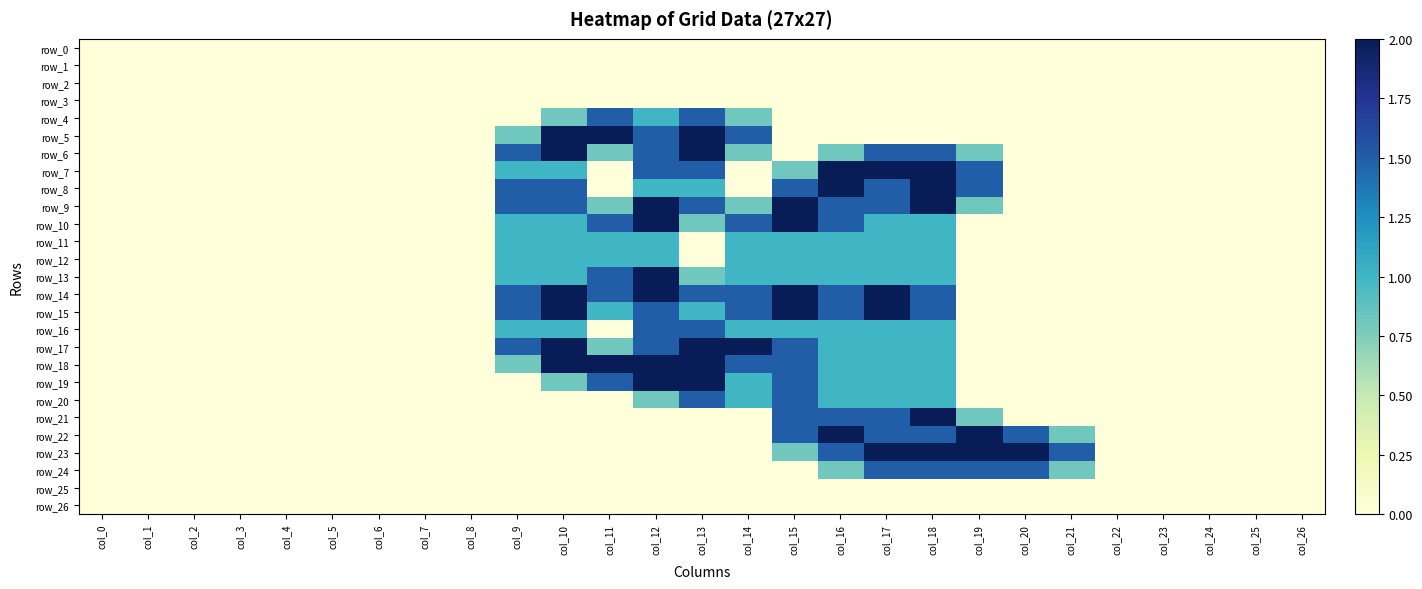

Reading left to right, what are all the values shown in this chart?

row_0: 0.0	0.0	0.0	0.0	0.0	0.0	0.0	0.0	0.0	0.0	0.0	0.0	0.0	0.0	0.0	0.0	0.0	0.0	0.0	0.0	0.0	0.0	0.0	0.0	0.0	0.0	0.0
row_1: 0.0	0.0	0.0	0.0	0.0	0.0	0.0	0.0	0.0	0.0	0.0	0.0	0.0	0.0	0.0	0.0	0.0	0.0	0.0	0.0	0.0	0.0	0.0	0.0	0.0	0.0	0.0
row_2: 0.0	0.0	0.0	0.0	0.0	0.0	0.0	0.0	0.0	0.0	0.0	0.0	0.0	0.0	0.0	0.0	0.0	0.0	0.0	0.0	0.0	0.0	0.0	0.0	0.0	0.0	0.0
row_3: 0.0	0.0	0.0	0.0	0.0	0.0	0.0	0.0	0.0	0.0	0.0	0.0	0.0	0.0	0.0	0.0	0.0	0.0	0.0	0.0	0.0	0.0	0.0	0.0	0.0	0.0	0.0
row_4: 0.0	0.0	0.0	0.0	0.0	0.0	0.0	0.0	0.0	0.0	0.8	1.5	1.0	1.5	0.8	0.0	0.0	0.0	0.0	0.0	0.0	0.0	0.0	0.0	0.0	0.0	0.0
row_5: 0.0	0.0	0.0	0.0	0.0	0.0	0.0	0.0	0.0	0.8	2.0	2.0	1.5	2.0	1.5	0.0	0.0	0.0	0.0	0.0	0.0	0.0	0.0	0.0	0.0	0.0	0.0
row_6: 0.0	0.0	0.0	0.0	0.0	0.0	0.0	0.0	0.0	1.5	2.0	0.8	1.5	2.0	0.8	0.0	0.8	1.5	1.5	0.8	0.0	0.0	0.0	0.0	0.0	0.0	0.0
row_7: 0.0	0.0	0.0	0.0	0.0	0.0	0.0	0.0	0.0	1.0	1.0	0.0	1.5	1.5	0.0	0.8	2.0	2.0	2.0	1.5	0.0	0.0	0.0	0.0	0.0	0.0	0.0
row_8: 0.0	0.0	0.0	0.0	0.0	0.0	0.0	0.0	0.0	1.5	1.5	0.0	1.0	1.0	0.0	1.5	2.0	1.5	2.0	1.5	0.0	0.0	0.0	0.0	0.0	0.0	0.0
row_9: 0.0	0.0	0.0	0.0	0.0	0.0	0.0	0.0	0.0	1.5	1.5	0.8	2.0	1.5	0.8	2.0	1.5	1.5	2.0	0.8	0.0	0.0	0.0	0.0	0.0	0.0	0.0
row_10: 0.0	0.0	0.0	0.0	0.0	0.0	0.0	0.0	0.0	1.0	1.0	1.5	2.0	0.8	1.5	2.0	1.5	1.0	1.0	0.0	0.0	0.0	0.0	0.0	0.0	0.0	0.0
row_11: 0.0	0.0	0.0	0.0	0.0	0.0	0.0	0.0	0.0	1.0	1.0	1.0	1.0	0.0	1.0	1.0	1.0	1.0	1.0	0.0	0.0	0.0	0.0	0.0	0.0	0.0	0.0
row_12: 0.0	0.0	0.0	0.0	0.0	0.0	0.0	0.0	0.0	1.0	1.0	1.0	1.0	0.0	1.0	1.0	1.0	1.0	1.0	0.0	0.0	0.0	0.0	0.0	0.0	0.0	0.0
row_13: 0.0	0.0	0.0	0.0	0.0	0.0	0.0	0.0	0.0	1.0	1.0	1.5	2.0	0.8	1.0	1.0	1.0	1.0	1.0	0.0	0.0	0.0	0.0	0.0	0.0	0.0	0.0
row_14: 0.0	0.0	0.0	0.0	0.0	0.0	0.0	0.0	0.0	1.5	2.0	1.5	2.0	1.5	1.5	2.0	1.5	2.0	1.5	0.0	0.0	0.0	0.0	0.0	0.0	0.0	0.0
row_15: 0.0	0.0	0.0	0.0	0.0	0.0	0.0	0.0	0.0	1.5	2.0	1.0	1.5	1.0	1.5	2.0	1.5	2.0	1.5	0.0	0.0	0.0	0.0	0.0	0.0	0.0	0.0
row_16: 0.0	0.0	0.0	0.0	0.0	0.0	0.0	0.0	0.0	1.0	1.0	0.0	1.5	1.5	1.0	1.0	1.0	1.0	1.0	0.0	0.0	0.0	0.0	0.0	0.0	0.0	0.0
row_17: 0.0	0.0	0.0	0.0	0.0	0.0	0.0	0.0	0.0	1.5	2.0	0.8	1.5	2.0	2.0	1.5	1.0	1.0	1.0	0.0	0.0	0.0	0.0	0.0	0.0	0.0	0.0
row_18: 0.0	0.0	0.0	0.0	0.0	0.0	0.0	0.0	0.0	0.8	2.0	2.0	2.0	2.0	1.5	1.5	1.0	1.0	1.0	0.0	0.0	0.0	0.0	0.0	0.0	0.0	0.0
row_19: 0.0	0.0	0.0	0.0	0.0	0.0	0.0	0.0	0.0	0.0	0.8	1.5	2.0	2.0	1.0	1.5	1.0	1.0	1.0	0.0	0.0	0.0	0.0	0.0	0.0	0.0	0.0
row_20: 0.0	0.0	0.0	0.0	0.0	0.0	0.0	0.0	0.0	0.0	0.0	0.0	0.8	1.5	1.0	1.5	1.0	1.0	1.0	0.0	0.0	0.0	0.0	0.0	0.0	0.0	0.0
row_21: 0.0	0.0	0.0	0.0	0.0	0.0	0.0	0.0	0.0	0.0	0.0	0.0	0.0	0.0	0.0	1.5	1.5	1.5	2.0	0.8	0.0	0.0	0.0	0.0	0.0	0.0	0.0
row_22: 0.0	0.0	0.0	0.0	0.0	0.0	0.0	0.0	0.0	0.0	0.0	0.0	0.0	0.0	0.0	1.5	2.0	1.5	1.5	2.0	1.5	0.8	0.0	0.0	0.0	0.0	0.0
row_23: 0.0	0.0	0.0	0.0	0.0	0.0	0.0	0.0	0.0	0.0	0.0	0.0	0.0	0.0	0.0	0.8	1.5	2.0	2.0	2.0	2.0	1.5	0.0	0.0	0.0	0.0	0.0
row_24: 0.0	0.0	0.0	0.0	0.0	0.0	0.0	0.0	0.0	0.0	0.0	0.0	0.0	0.0	0.0	0.0	0.8	1.5	1.5	1.5	1.5	0.8	0.0	0.0	0.0	0.0	0.0
row_25: 0.0	0.0	0.0	0.0	0.0	0.0	0.0	0.0	0.0	0.0	0.0	0.0	0.0	0.0	0.0	0.0	0.0	0.0	0.0	0.0	0.0	0.0	0.0	0.0	0.0	0.0	0.0
row_26: 0.0	0.0	0.0	0.0	0.0	0.0	0.0	0.0	0.0	0.0	0.0	0.0	0.0	0.0	0.0	0.0	0.0	0.0	0.0	0.0	0.0	0.0	0.0	0.0	0.0	0.0	0.0